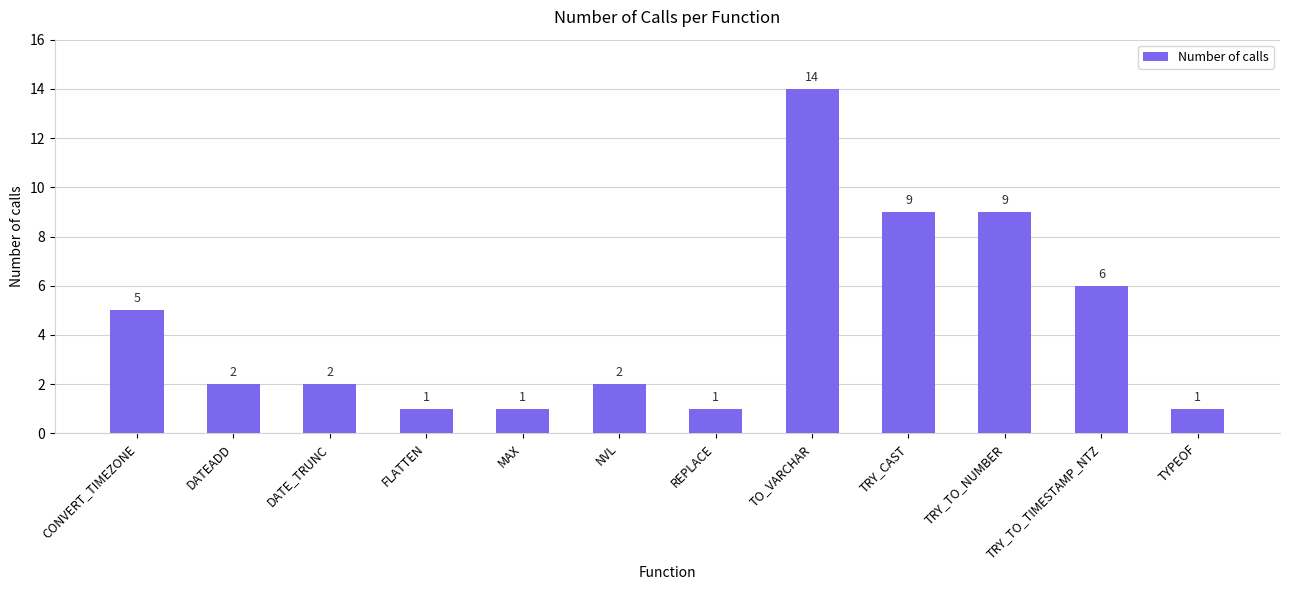

What is the sum of the values at MAX and TRY_CAST?

10